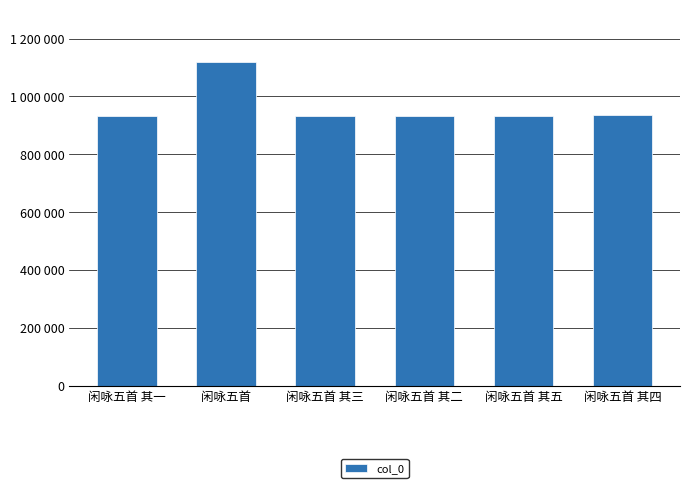

At which label does the data first exceed 932357?

闲咏五首